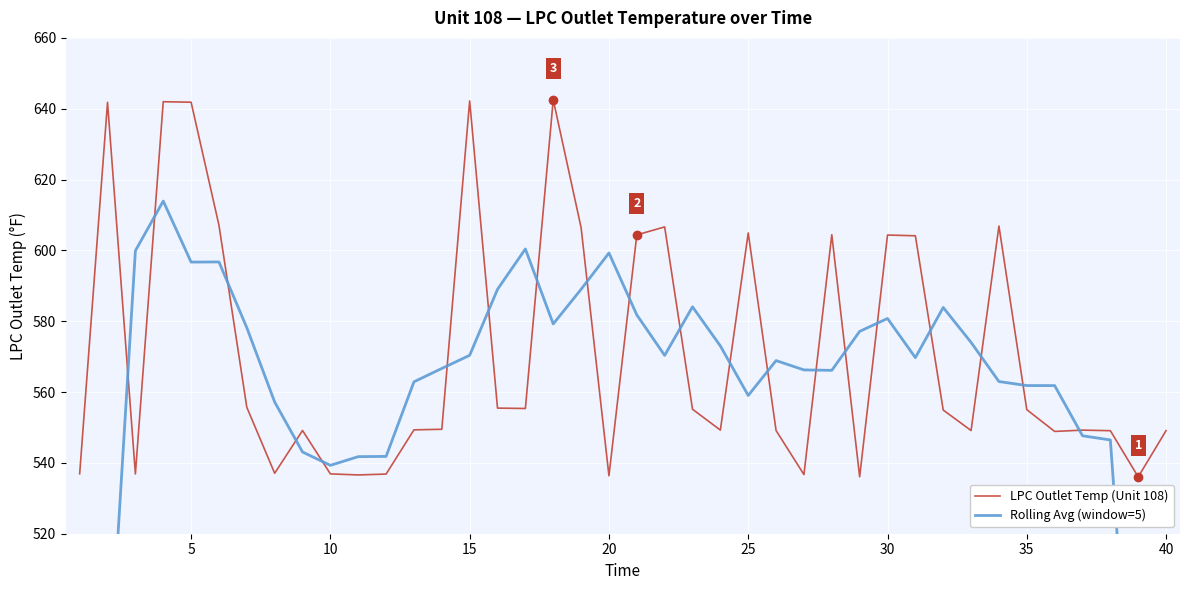

What is the minimum value for LPC Outlet Temp (Unit 108)?

536.0